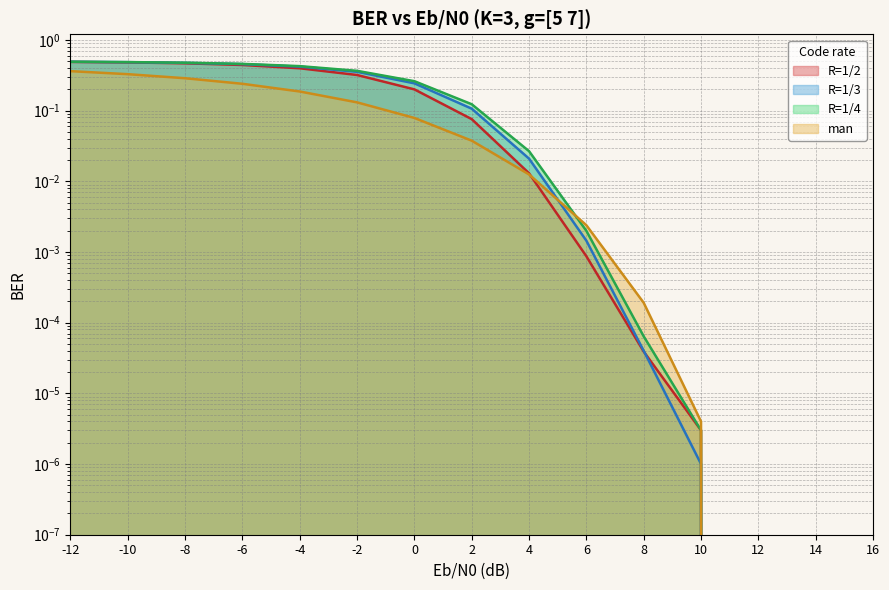

What is the difference between the maximum and second lowest values in the man series?

0.4